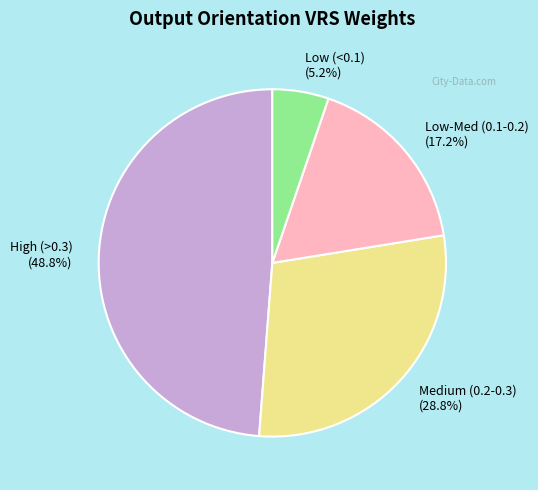

Combined, do Low-Med (0.1-0.2) and Medium (0.2-0.3) account for over 50%?

No